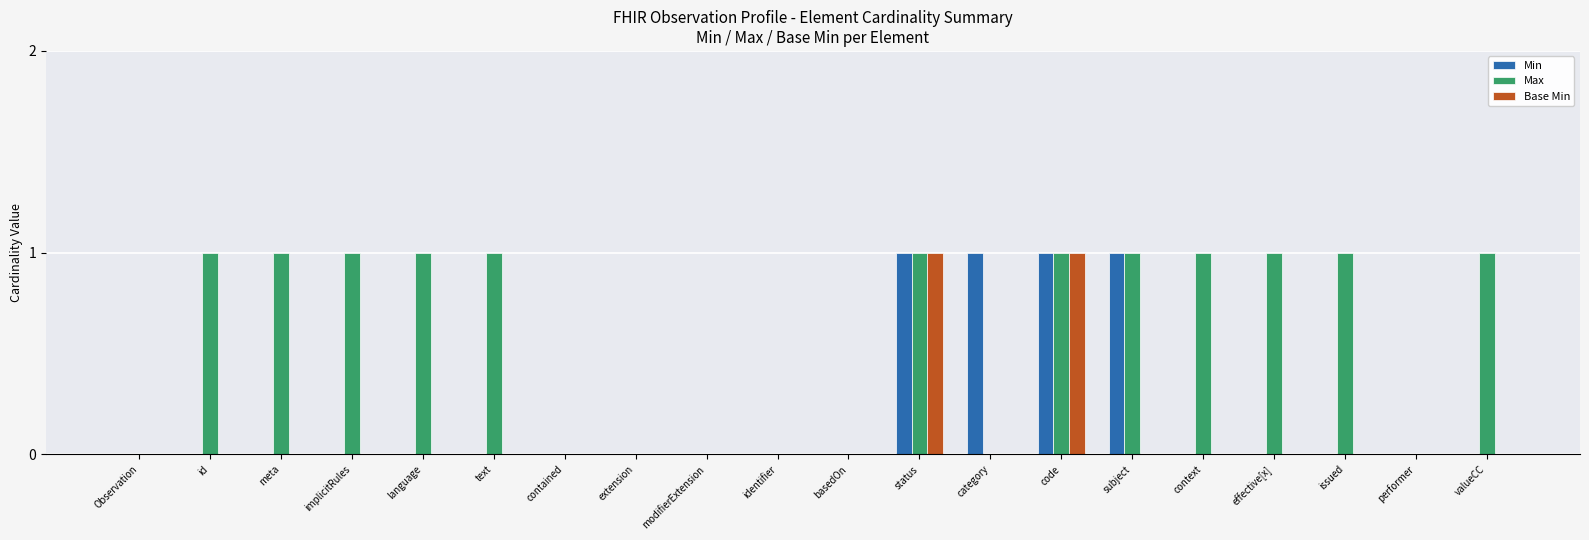

Reading left to right, transcribe all the data shown in this chart.

Min: Observation=0	id=0	meta=0	implicitRules=0	language=0	text=0	contained=0	extension=0	modifierExtension=0	identifier=0	basedOn=0	status=1	category=1	code=1	subject=1	context=0	effective[x]=0	issued=0	performer=0	valueCC=0
Max: Observation=0	id=1	meta=1	implicitRules=1	language=1	text=1	contained=0	extension=0	modifierExtension=0	identifier=0	basedOn=0	status=1	category=0	code=1	subject=1	context=1	effective[x]=1	issued=1	performer=0	valueCC=1
Base Min: Observation=0	id=0	meta=0	implicitRules=0	language=0	text=0	contained=0	extension=0	modifierExtension=0	identifier=0	basedOn=0	status=1	category=0	code=1	subject=0	context=0	effective[x]=0	issued=0	performer=0	valueCC=0